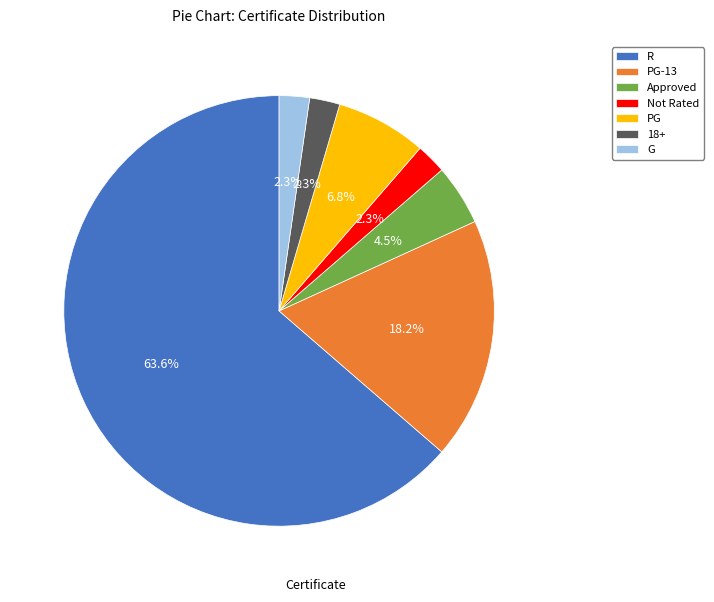

What is the largest slice in the pie chart?

R